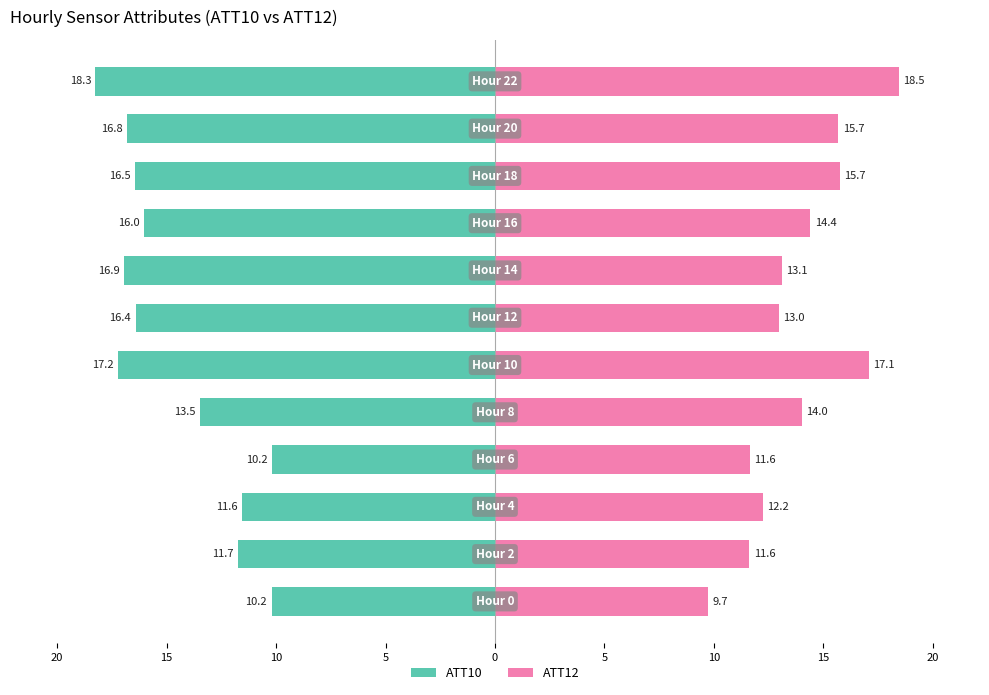

Count the number of categories in the chart.

12